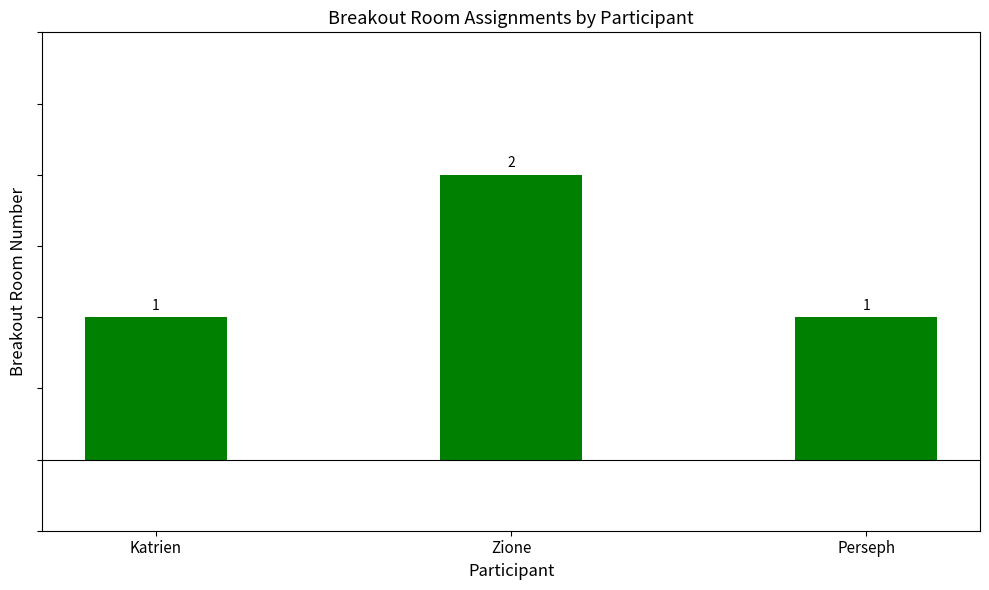

What is the greatest value displayed?

2